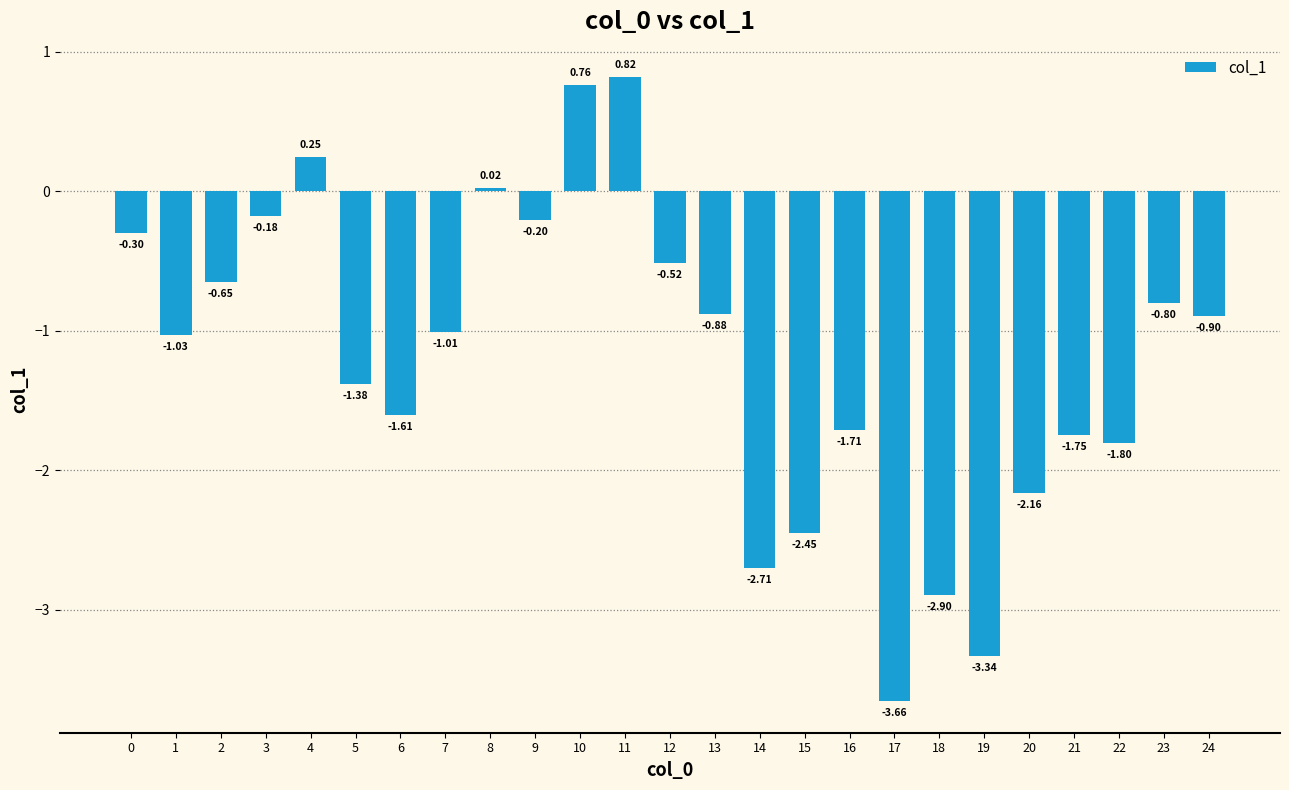

Which has a higher value, 10 or 0?

10